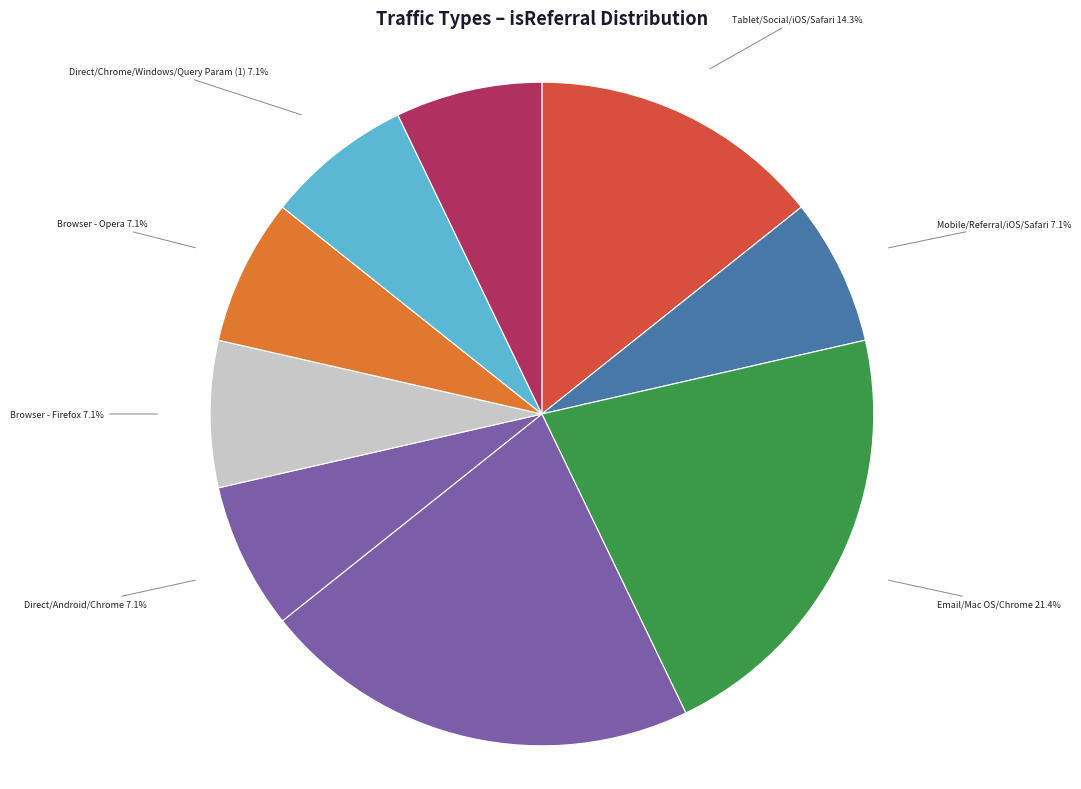

How many slices are in this pie chart?

9